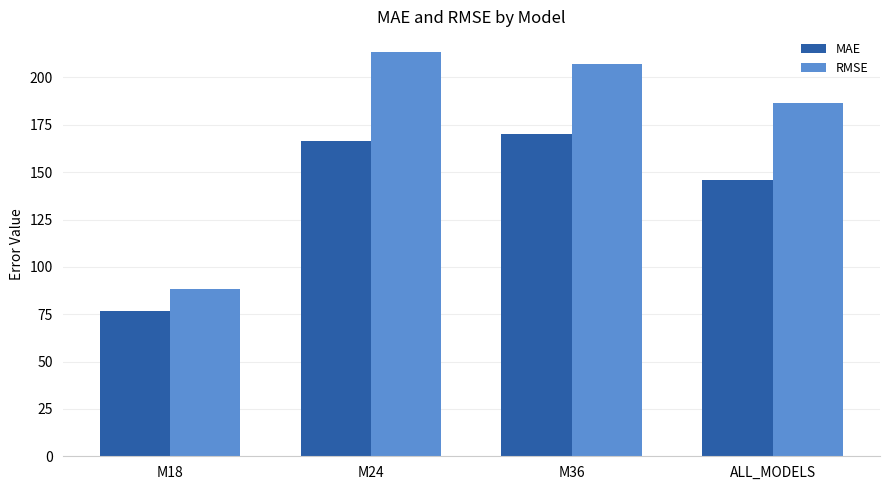

What are all the series names shown in the legend?

MAE, RMSE